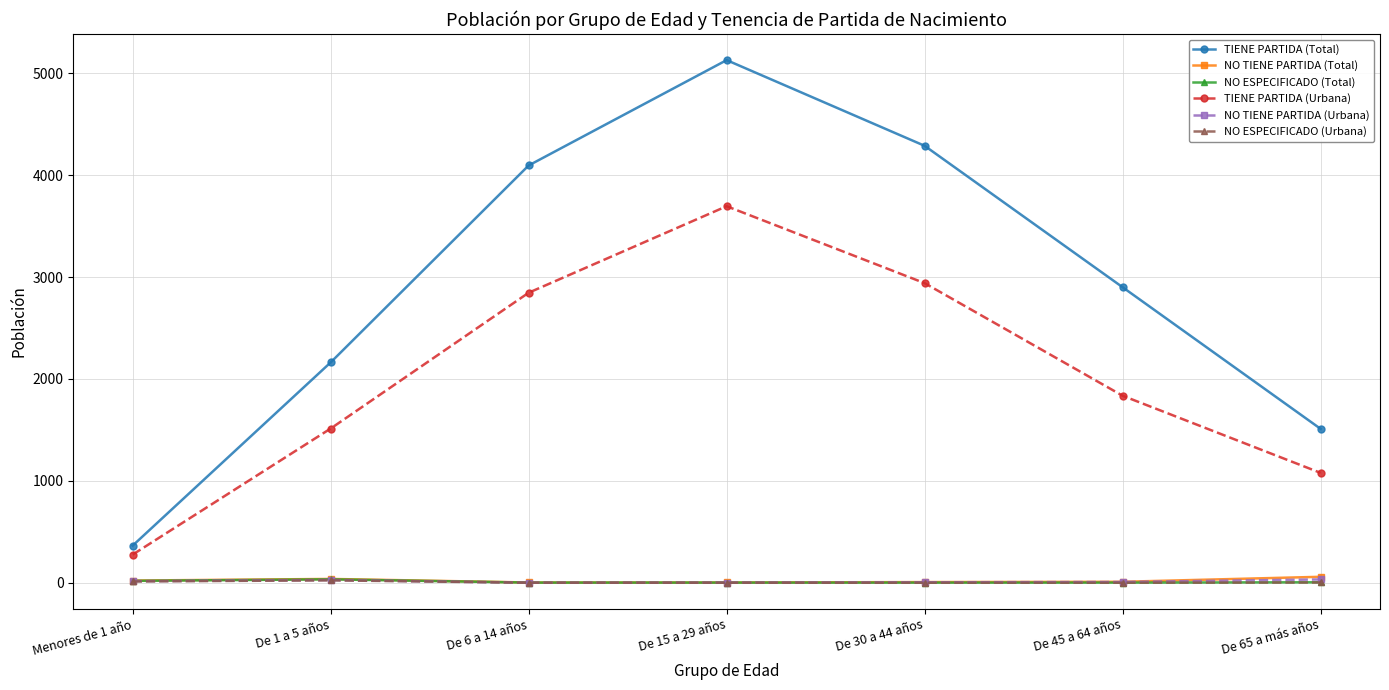

At which category does the chart reach its peak across all series?

De 15 a 29 años